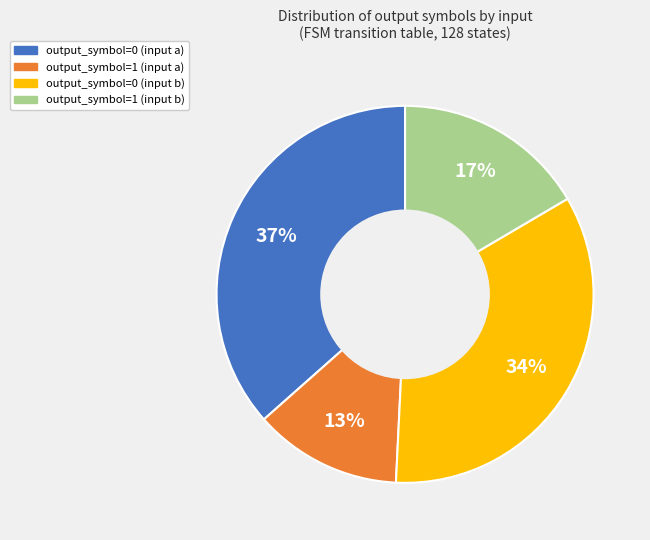

What percentage is the output_symbol=0 (input b) slice, to the nearest percent?

34%